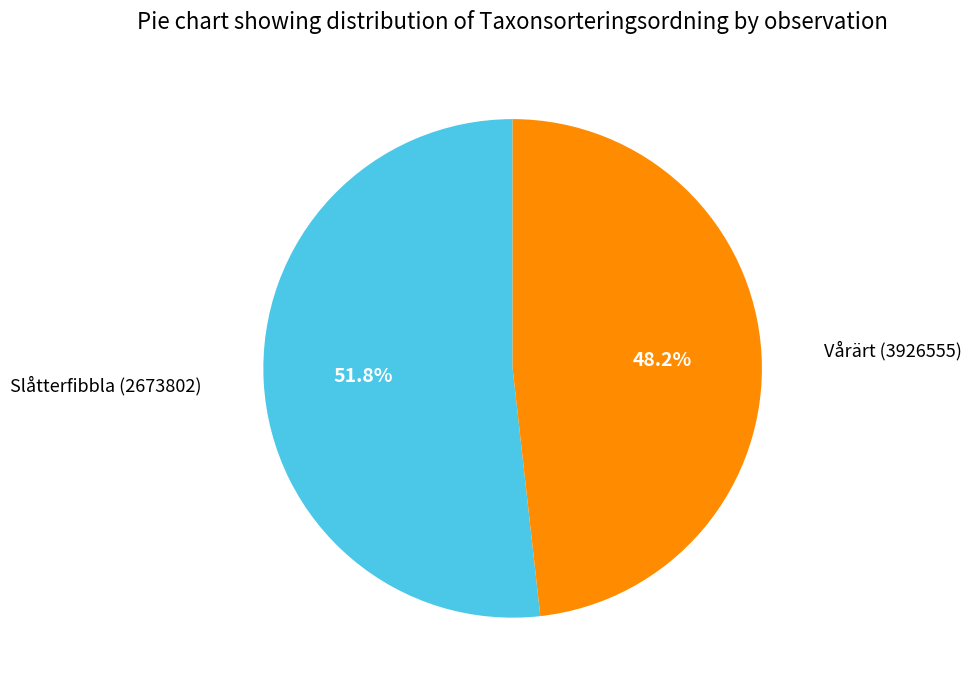

How many segments does this pie chart have?

2